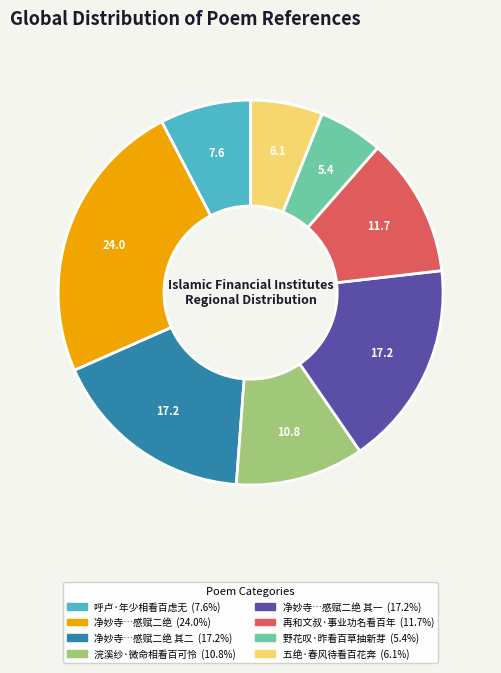

Is there any slice that represents more than half of the pie?

No